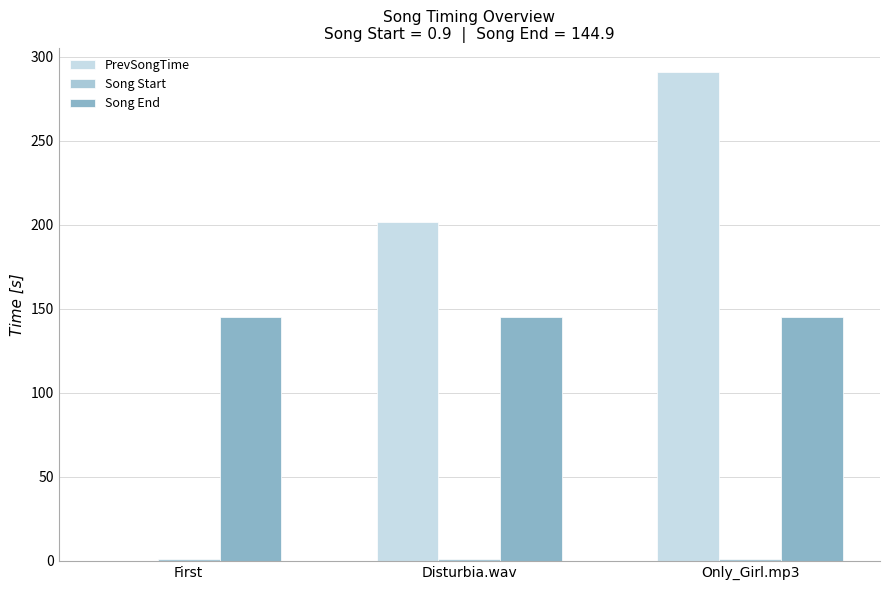

Reading left to right, transcribe all the data shown in this chart.

PrevSongTime: 0.0	201.8	290.8
Song Start: 0.9	0.9	0.9
Song End: 144.9	144.9	144.9